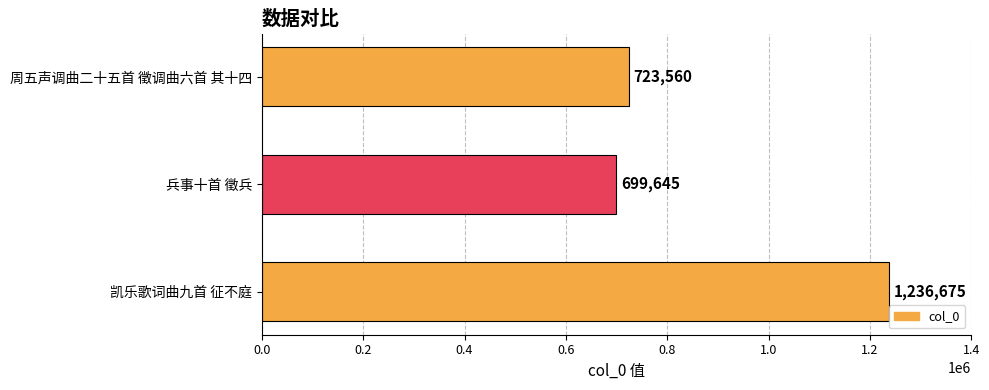

Does the chart contain any negative values?

No